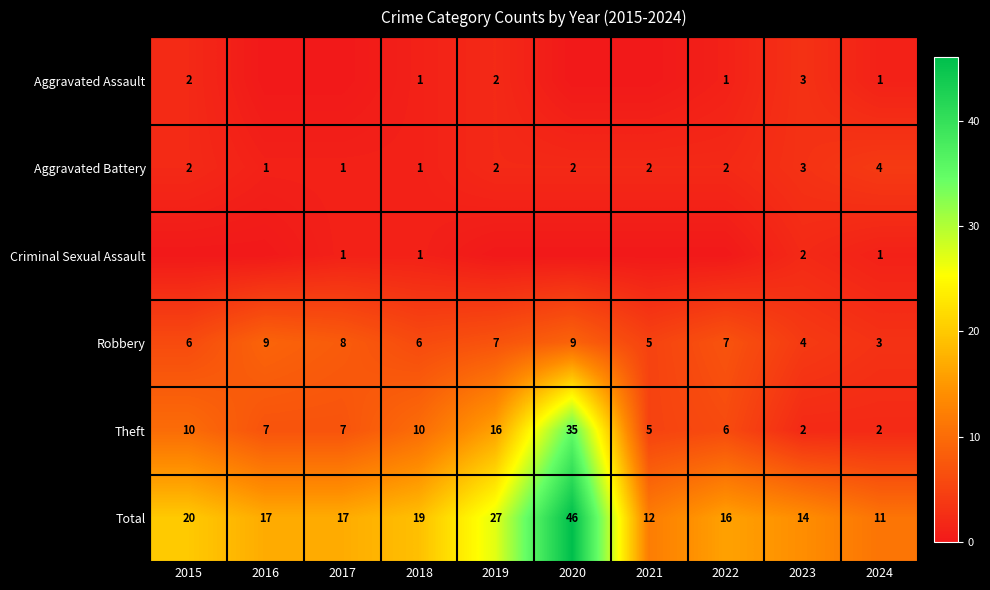

The Aggravated Battery series shows 2 at 2016. True or false?

False